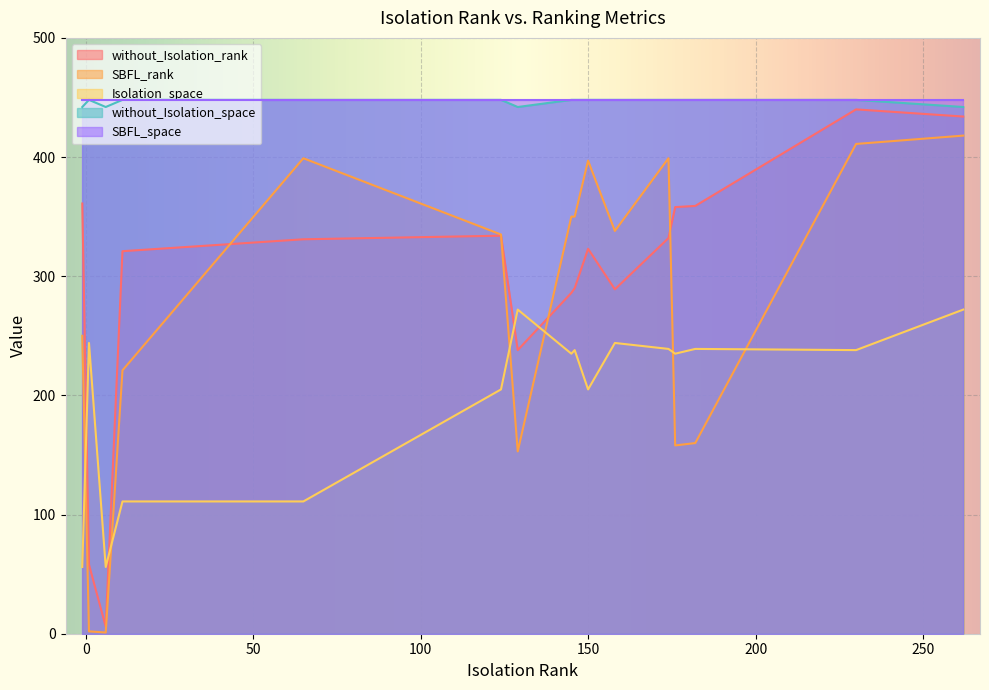

Reading left to right, transcribe all the data shown in this chart.

without_Isolation_rank: 158=289	1=58	146=290	230=440	6=6	-1=361	174=332	182=359	150=323	124=334	65=331	11=321	262=434	129=238	145=286	176=358
SBFL_rank: 158=338	1=2	146=350	230=411	6=1	-1=250	174=399	182=160	150=397	124=335	65=399	11=221	262=418	129=153	145=350	176=158
Isolation_space: 158=244	1=244	146=238	230=238	6=56	-1=56	174=239	182=239	150=205	124=205	65=111	11=111	262=272	129=272	145=235	176=235
without_Isolation_space: 158=448	1=448	146=448	230=448	6=442	-1=442	174=448	182=448	150=448	124=448	65=448	11=448	262=442	129=442	145=448	176=448
SBFL_space: 158=448	1=448	146=448	230=448	6=448	-1=448	174=448	182=448	150=448	124=448	65=448	11=448	262=448	129=448	145=448	176=448